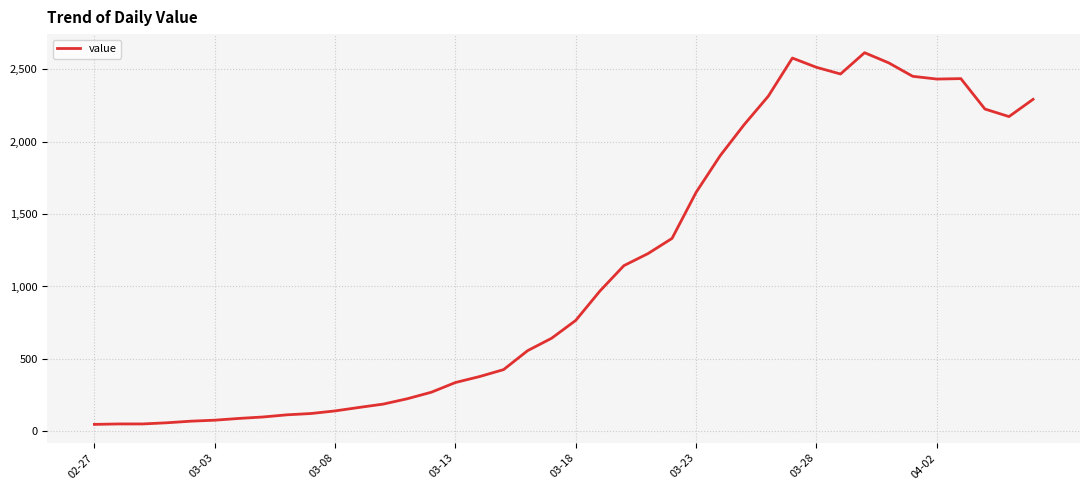

What is the maximum value shown in the chart?

2614